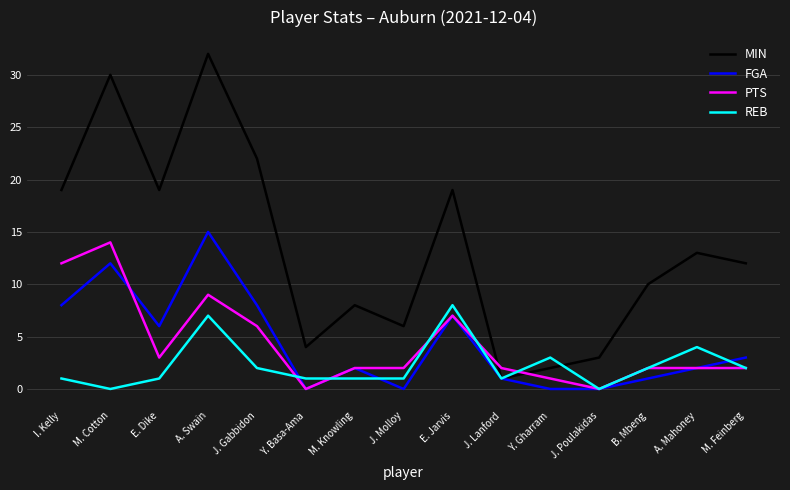

What is the spread (max minus min) of values at J. Gabbidon?

20